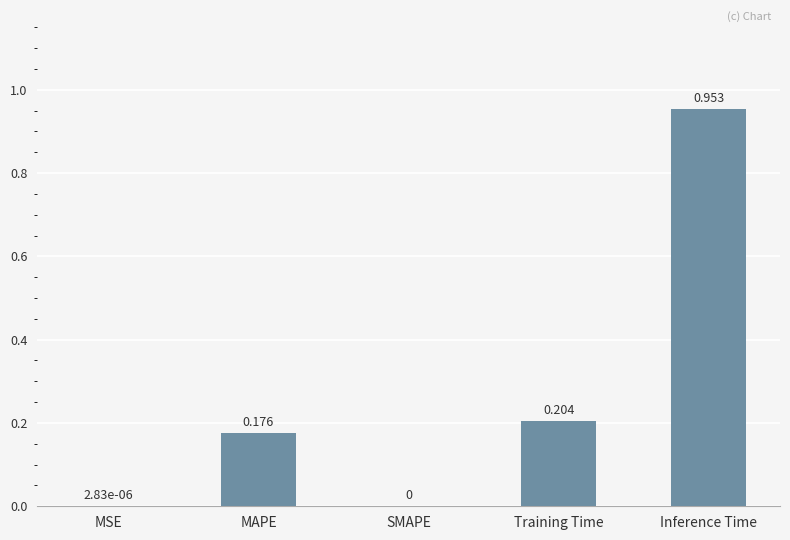

At which category does the chart reach its peak across all series?

Inference Time